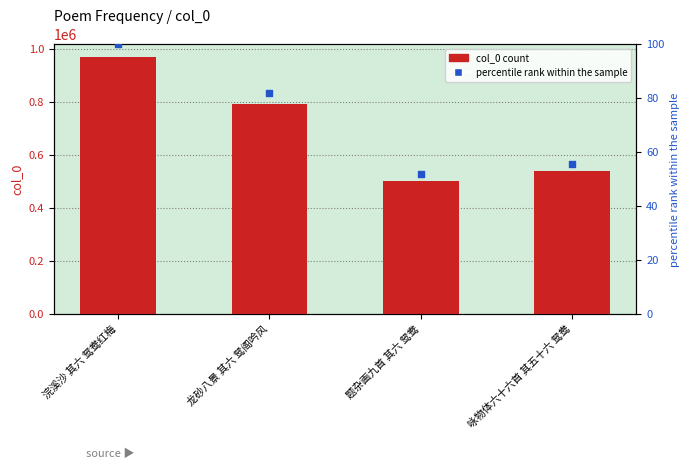

At which category is the sum across all series the highest?

浣溪沙 其六 鸳鸯红梅